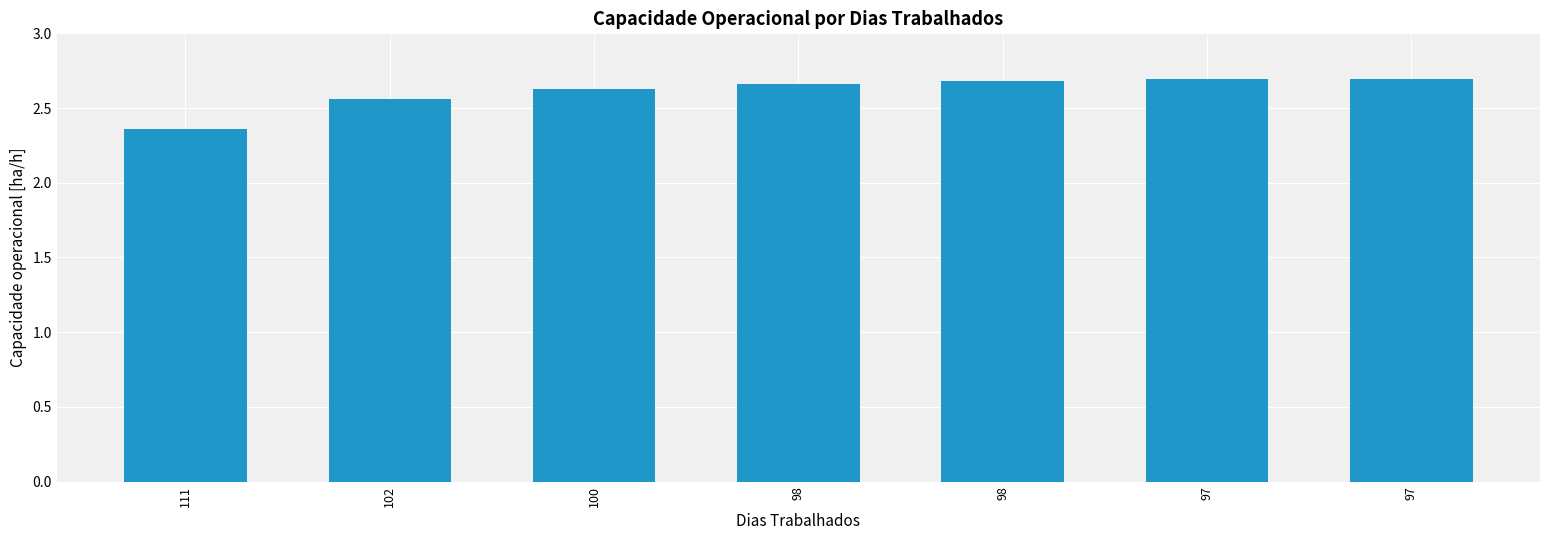

How many bars are there in total?

7